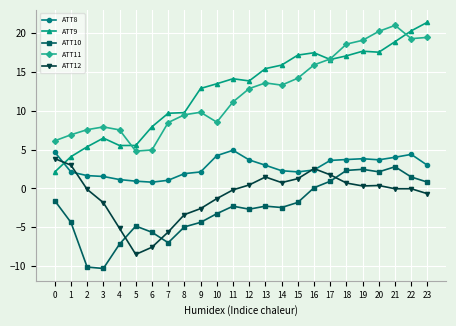

Which series has the widest spread of values?

ATT9